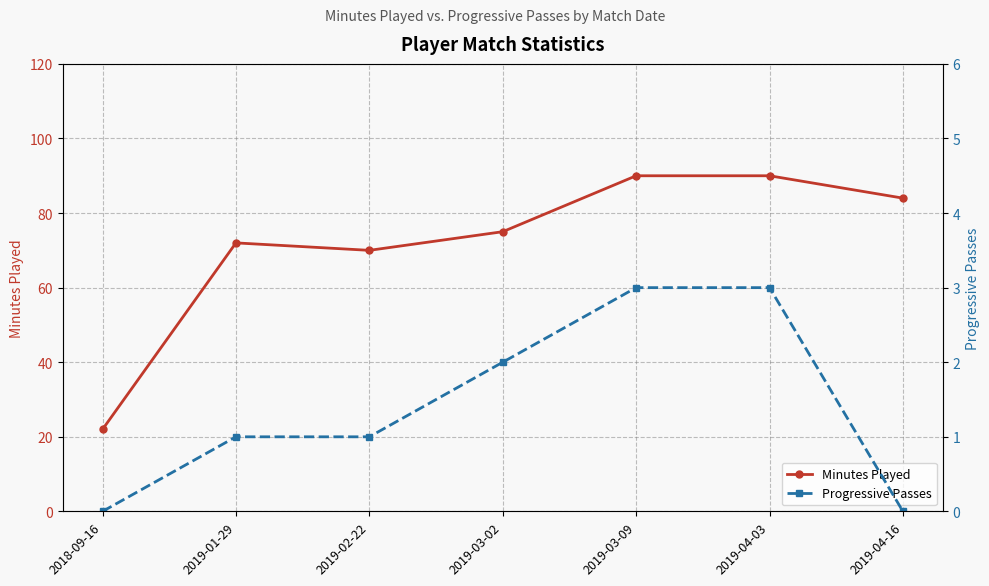

What are all the series names shown in the legend?

Minutes Played, Progressive Passes